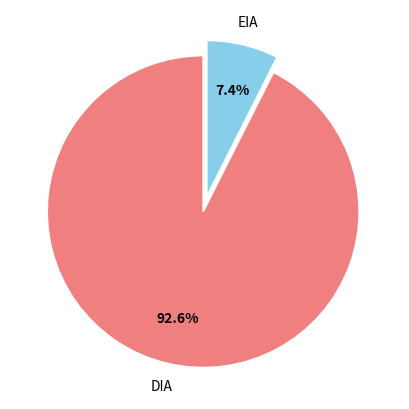

To the nearest percent, what percentage of the pie is DIA?

93%